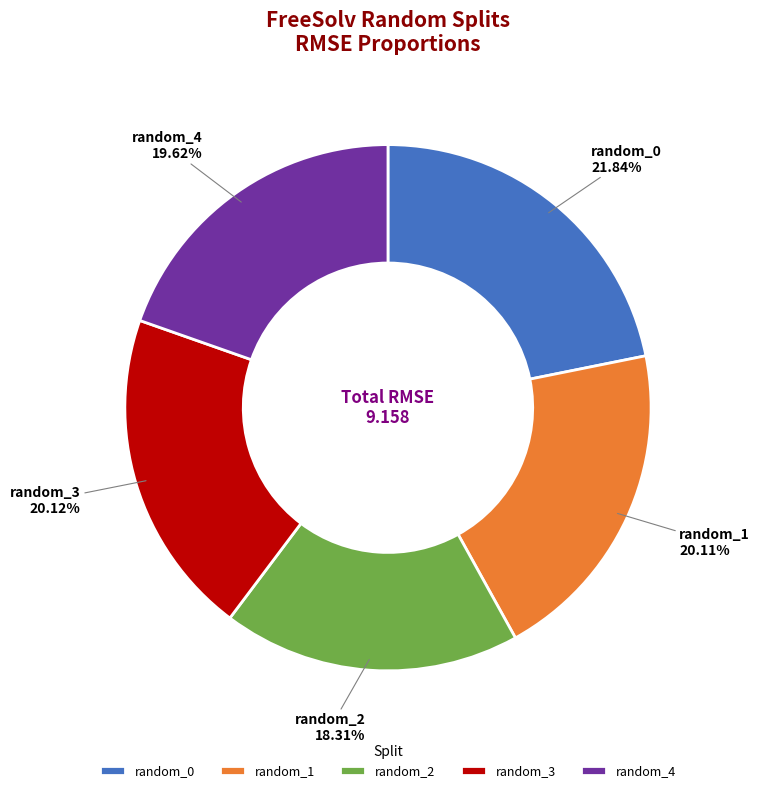

What is the ratio of the value at random_2 to the value at random_1?

0.9